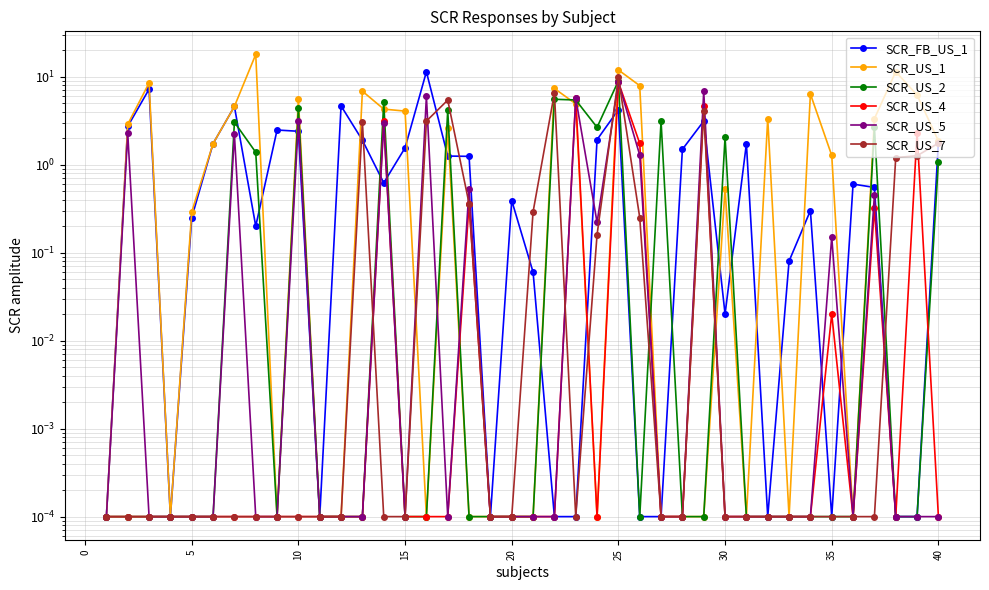

What is the difference between the maximum and minimum values in the SCR_US_4 series?

8.6